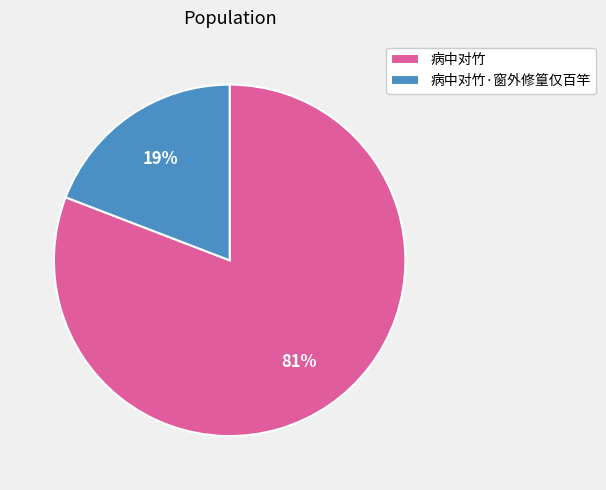

Which slice is the smallest?

病中对竹·窗外修篁仅百竿